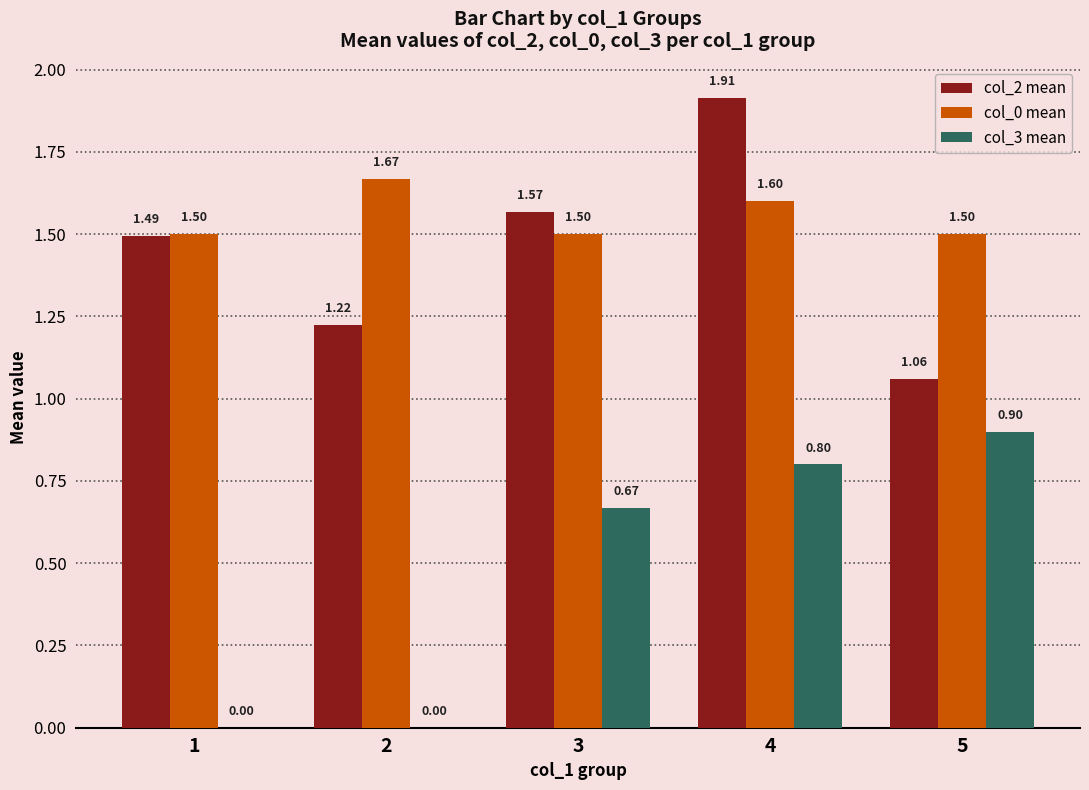

Is it true that col_3 mean equals 0.0 at 2?

True